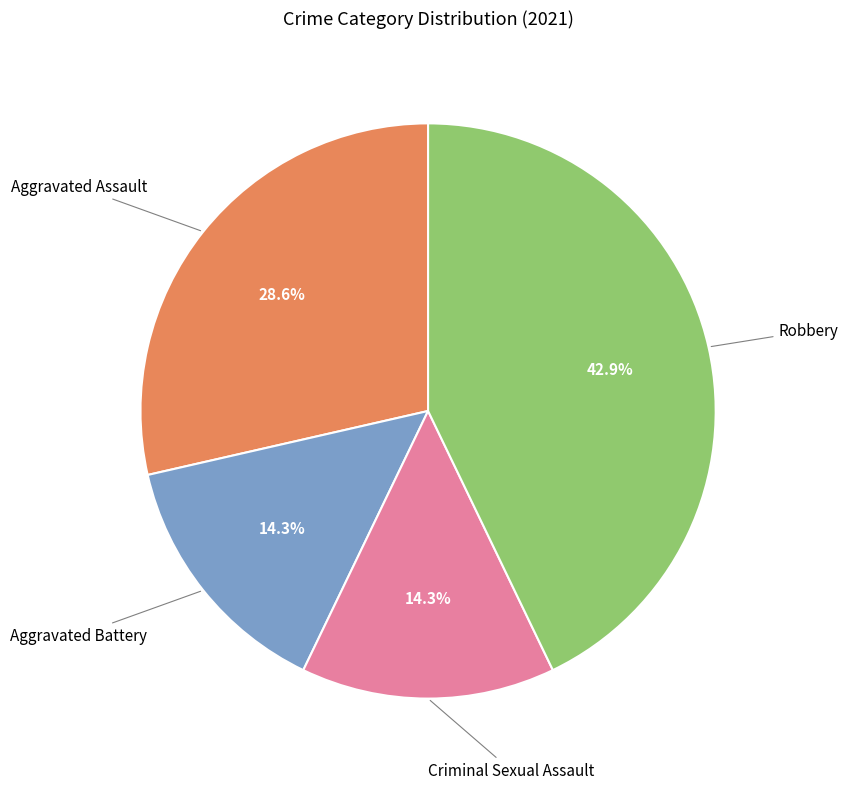

Does any single category account for the majority?

No